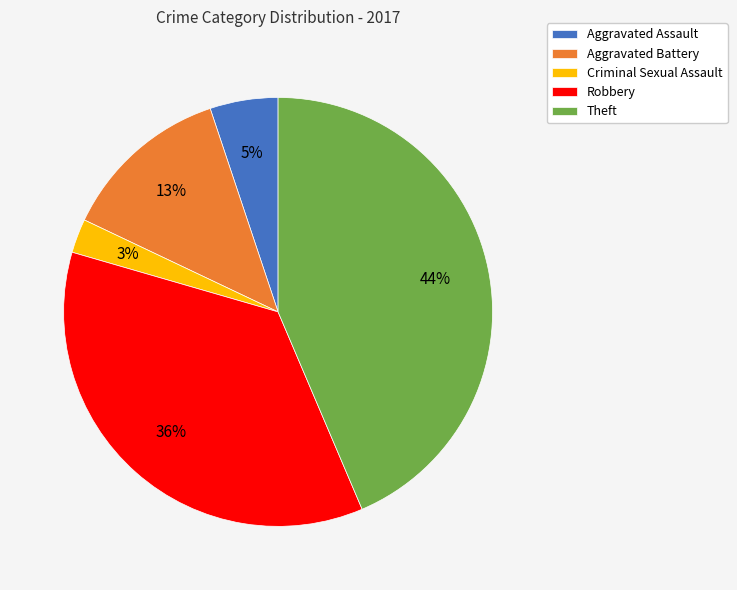

To the nearest percent, what is the average slice percentage?

20%